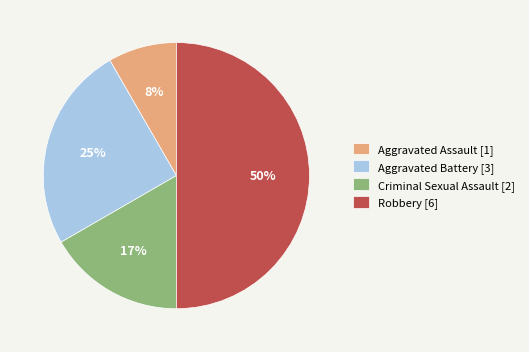

What percentage is the Aggravated Assault slice, to the nearest percent?

8%